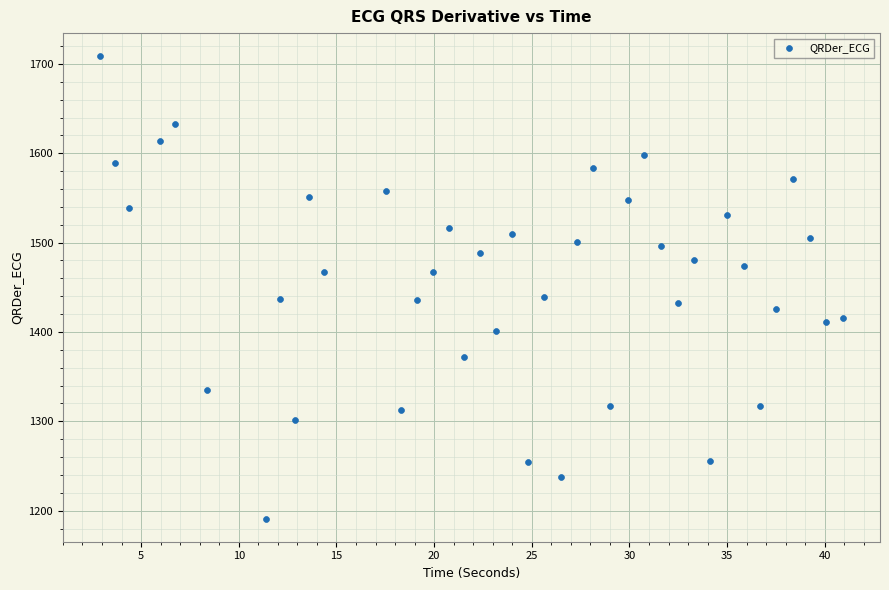

What is the range of X values (max minus min)?

38.0